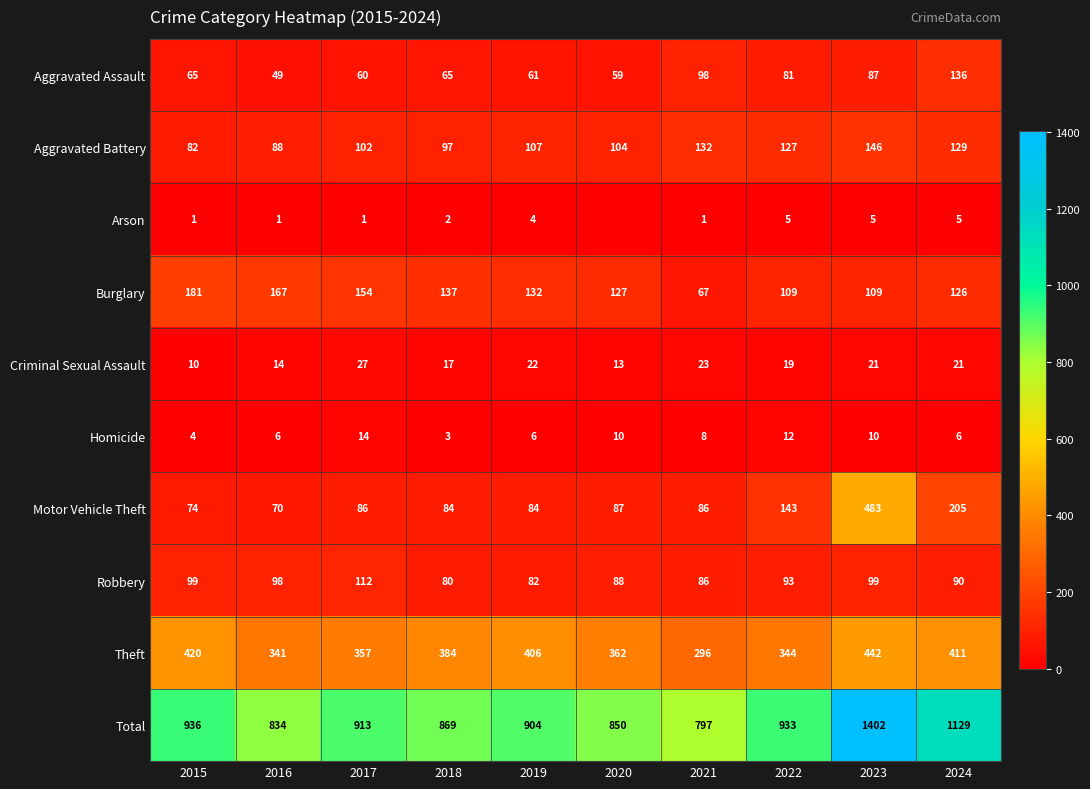

Is the value of Arson at 2018 greater than the value of Theft at 2018?

No